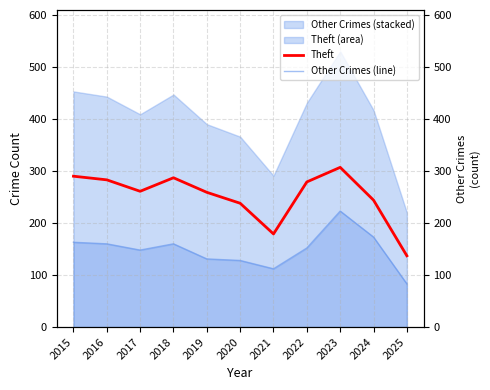

Which category has the lowest value across all series?

2025